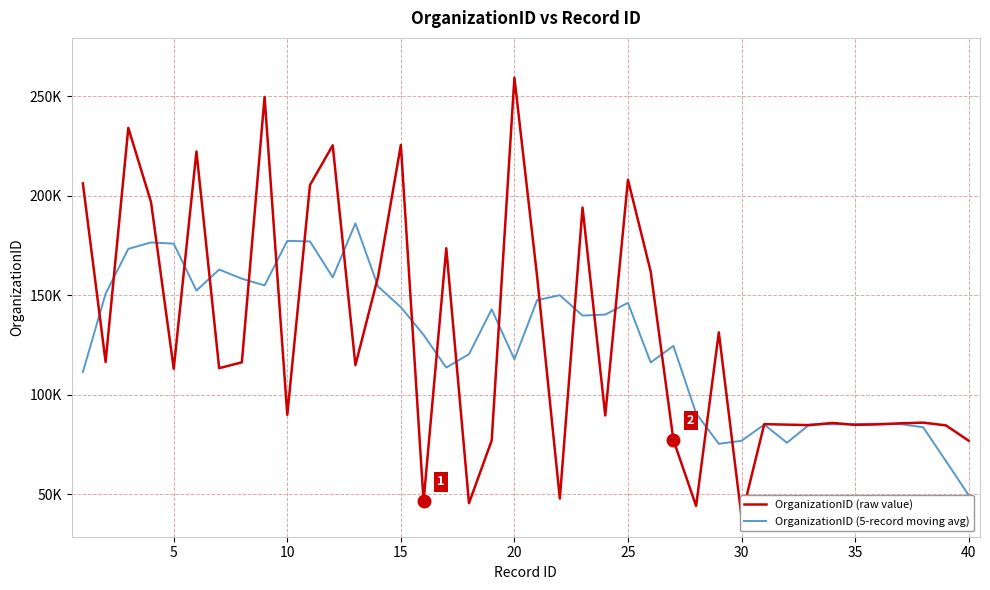

How many values in the OrganizationID (raw value) series are below 113297?

20